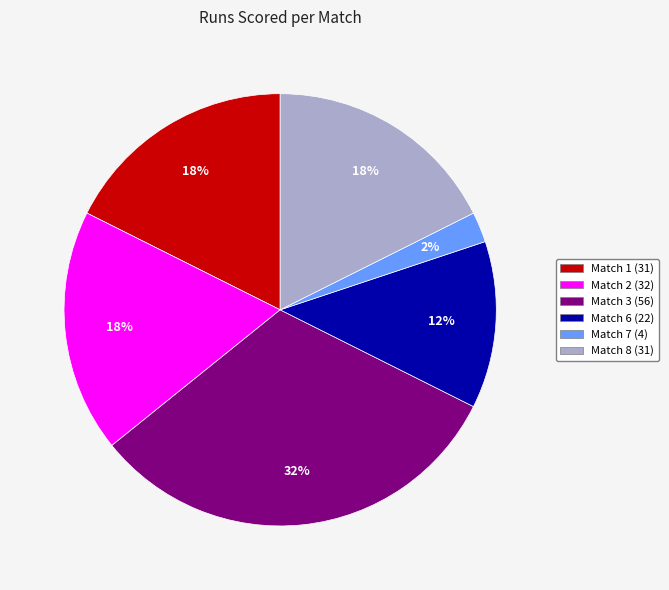

Count the number of slices in the pie.

6